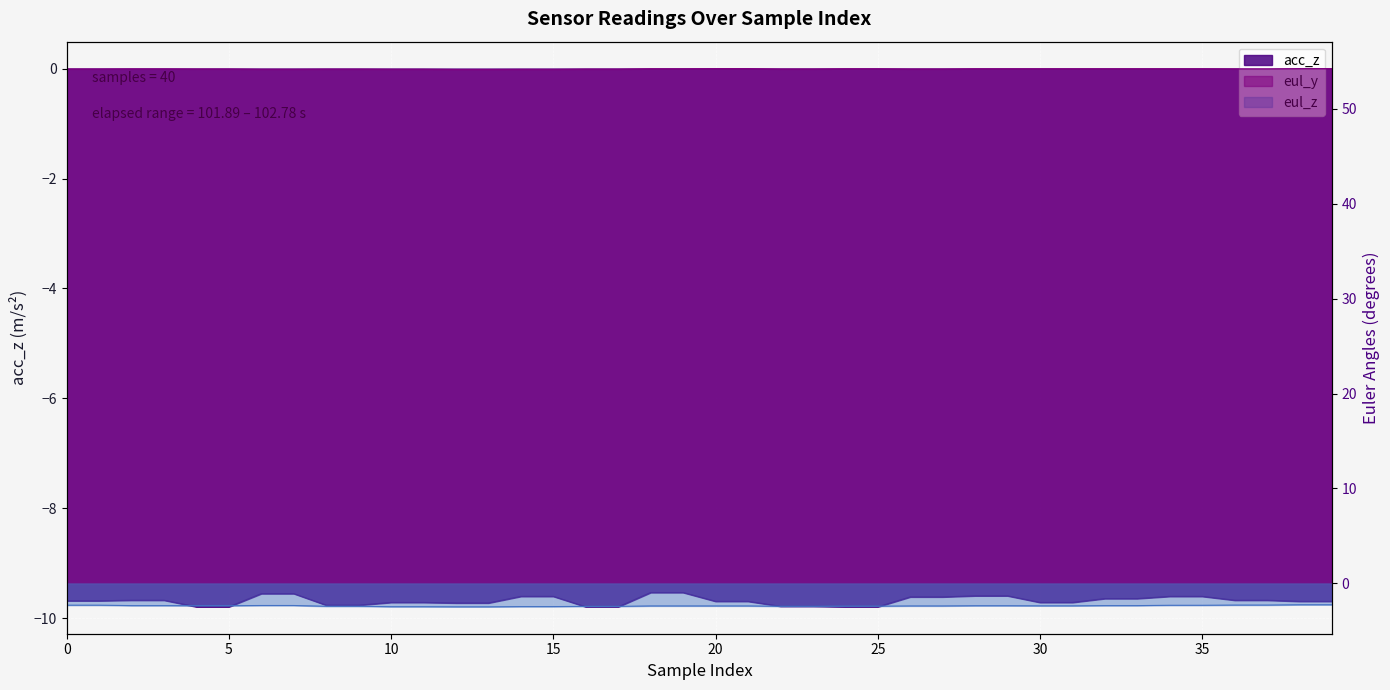

Between 21 and 35, which is larger?

35